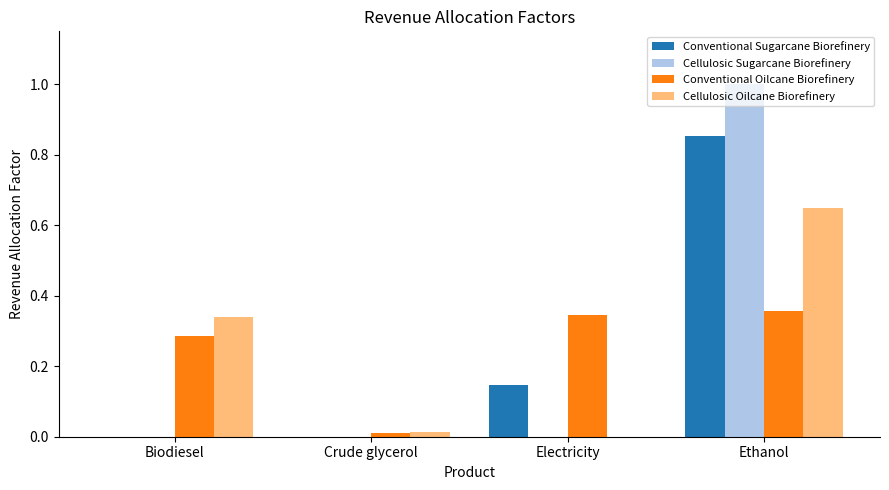

Which series has the largest range (max minus min)?

Cellulosic Sugarcane Biorefinery